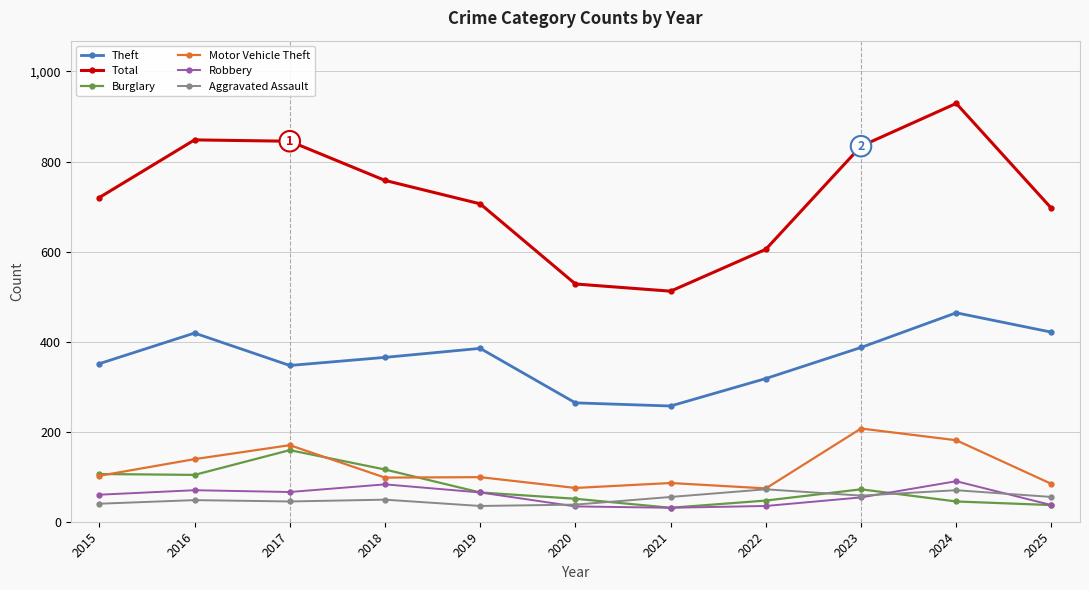

True or false: Motor Vehicle Theft has more than 1 points higher than both neighbors.

True